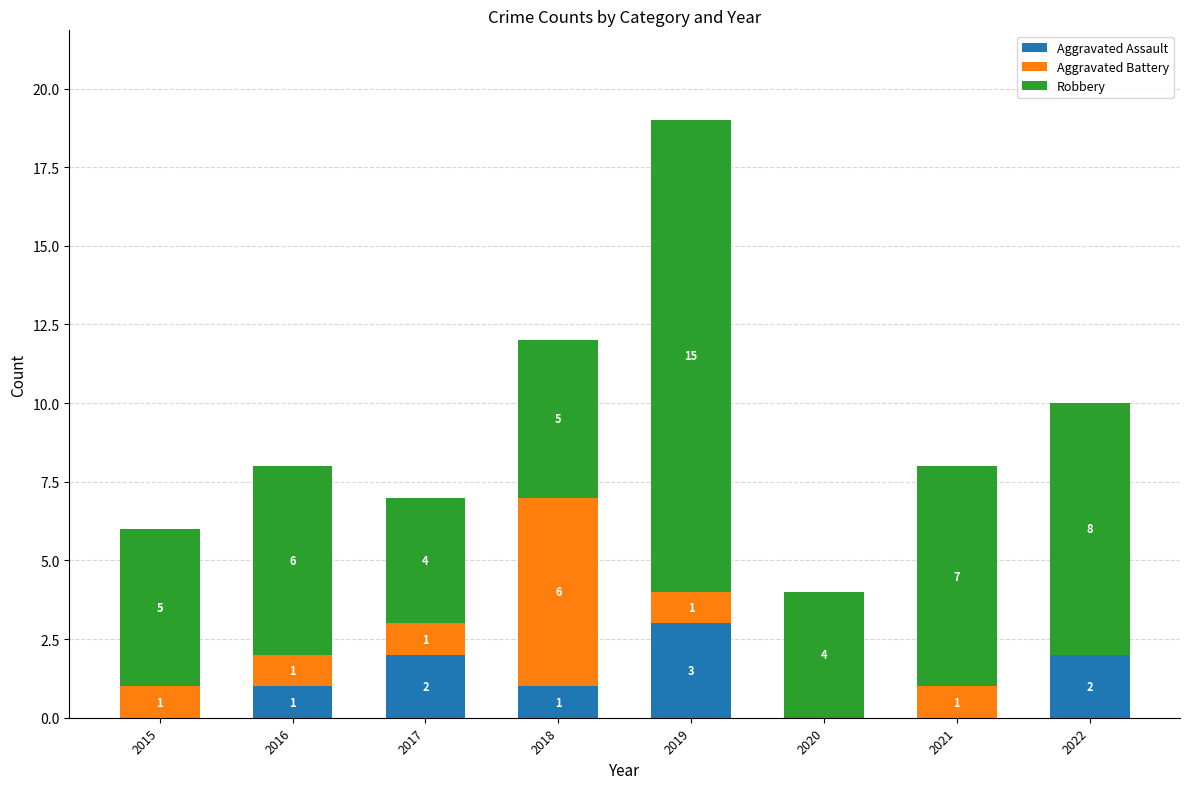

At which category is the sum across all series the highest?

2019